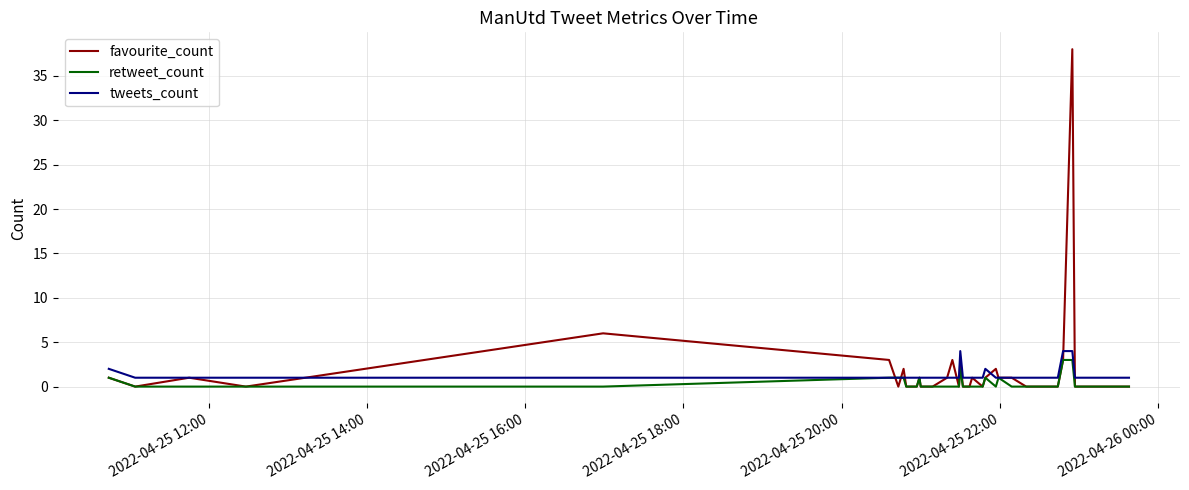

What is the greatest value displayed?

38